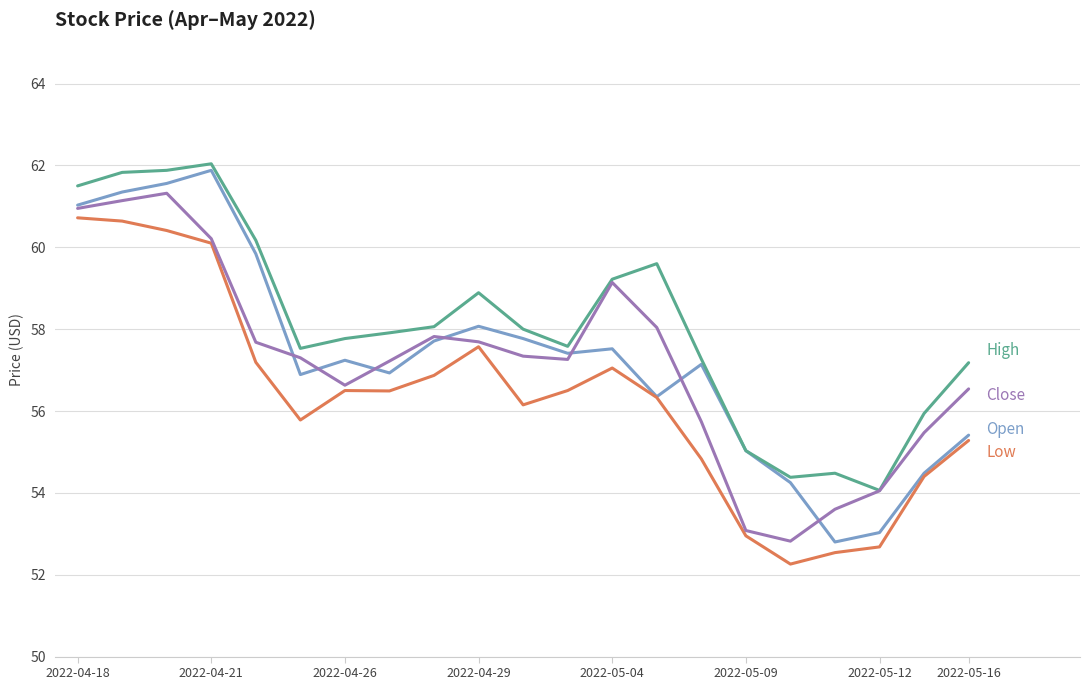

What is the smallest value displayed?

52.3